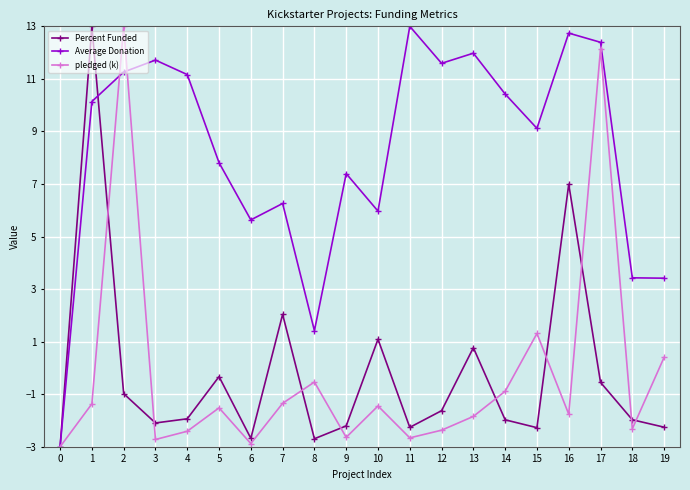

What are all the series names shown in the legend?

Percent Funded, Average Donation, pledged (k)